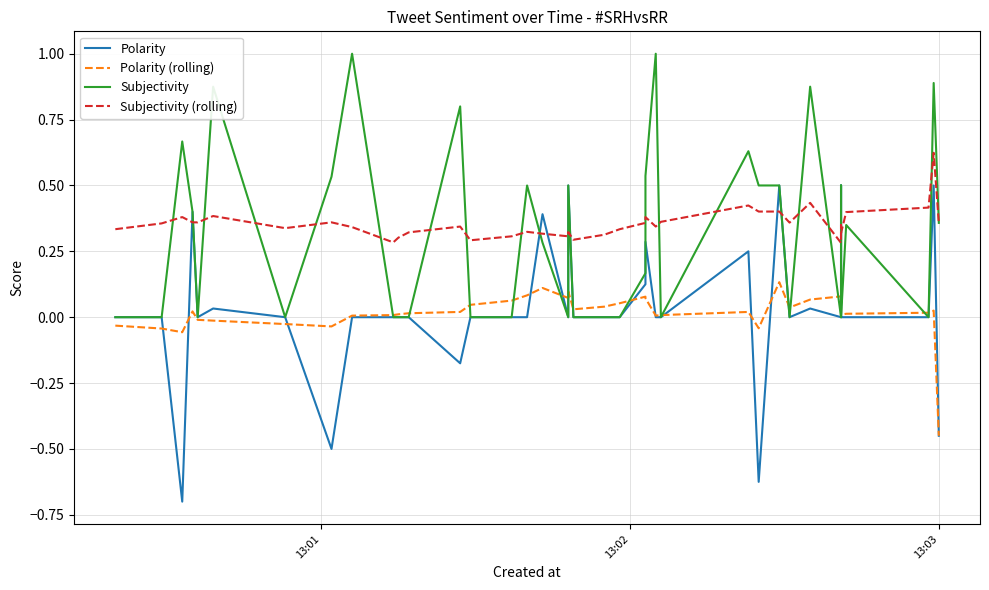

After their last crossing, which series has the higher values: Polarity or Subjectivity?

Polarity